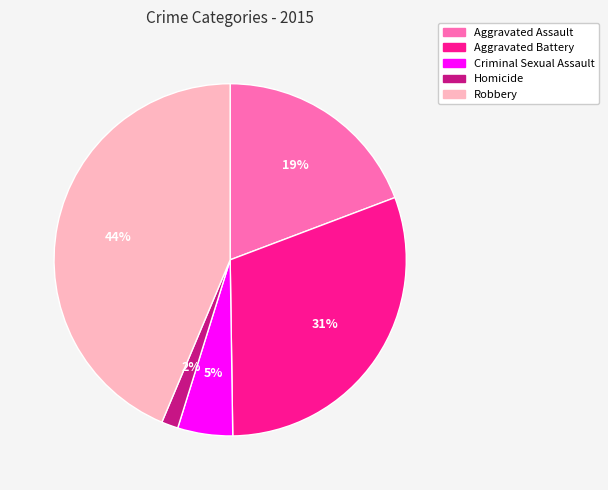

Is there a majority slice in this chart?

No